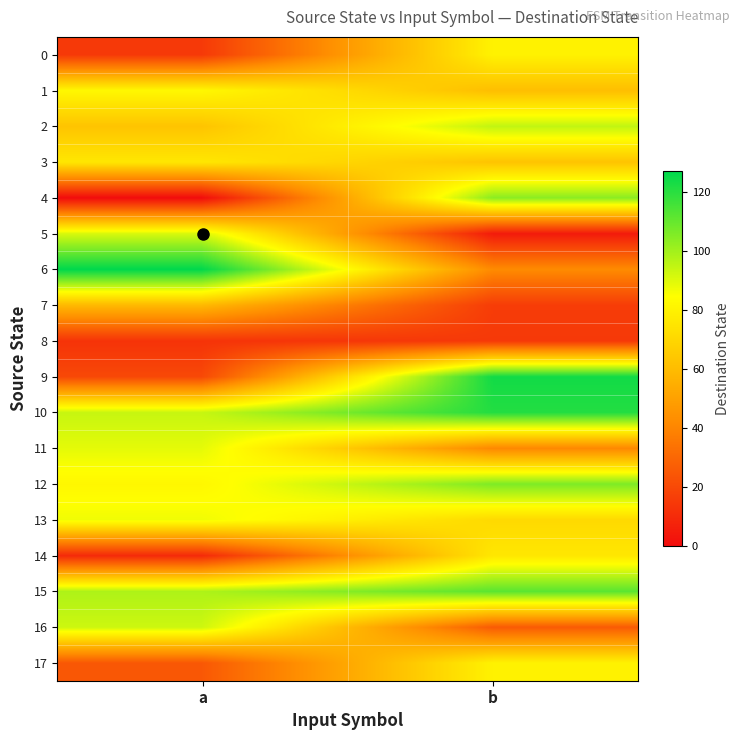

Which has a higher value, b or a?

b